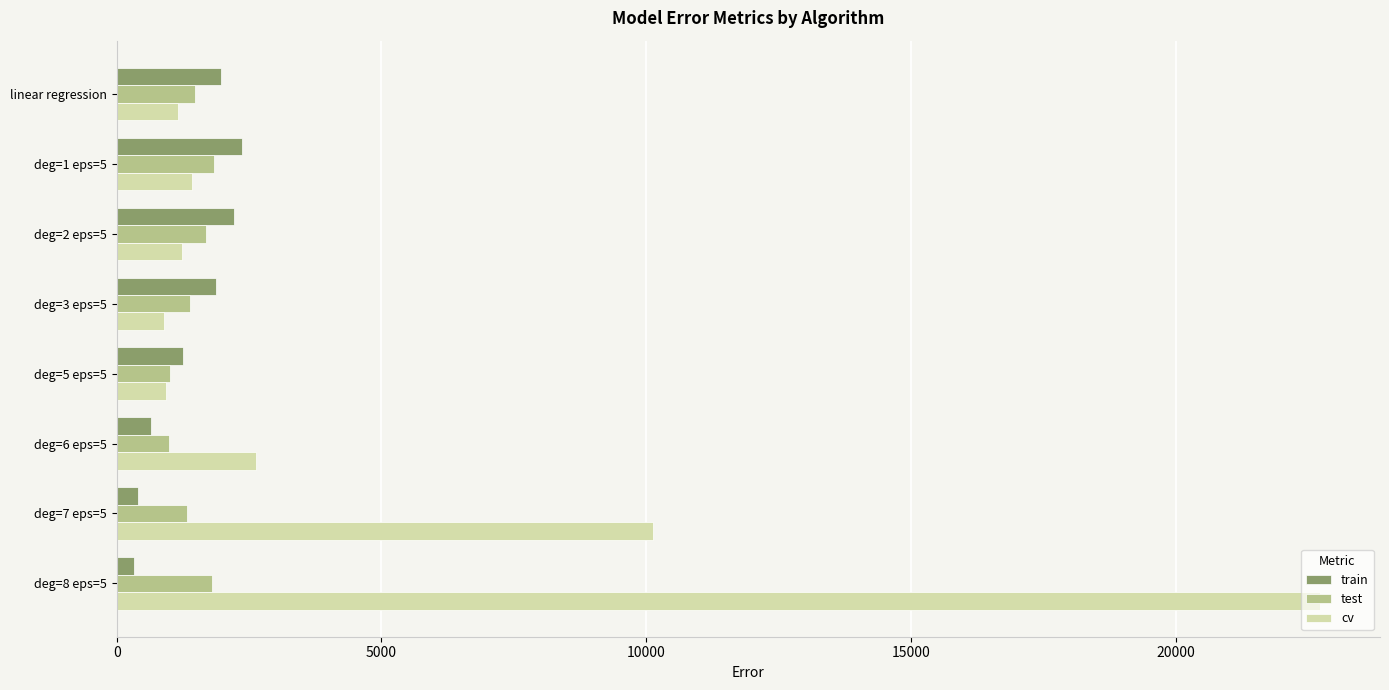

What is the minimum value shown in the chart?

324.5